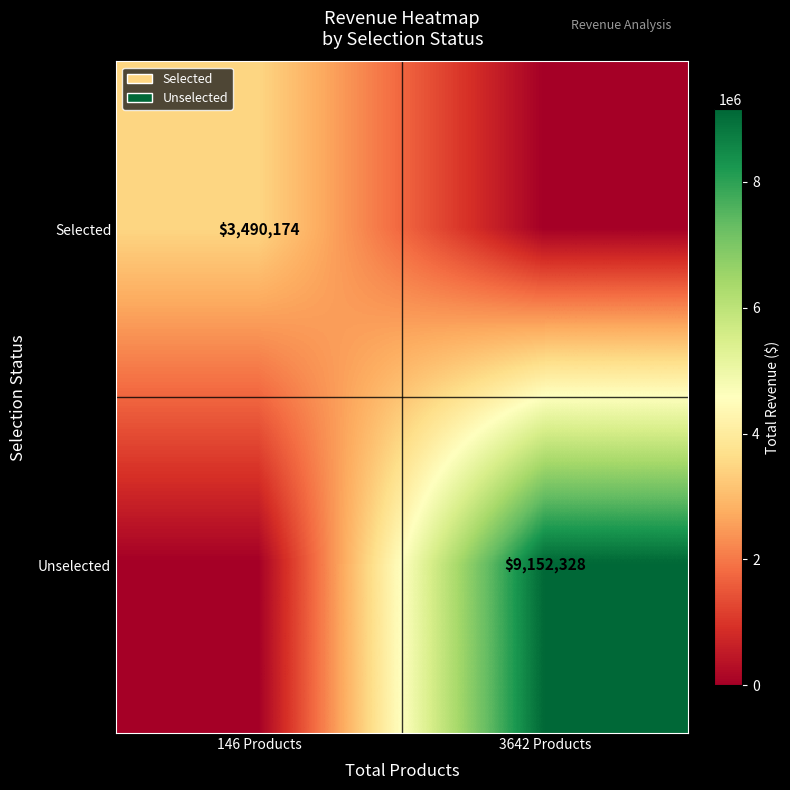

True or false: Selected has a value of 803082 at 146 Products.

False